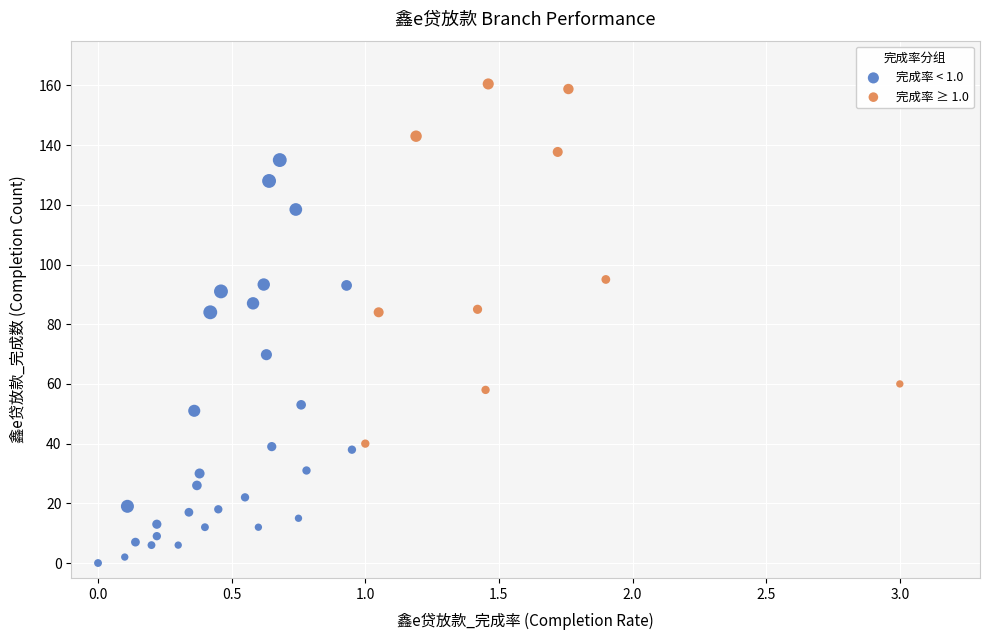

Which series has the widest spread of Y values?

完成率 < 1.0